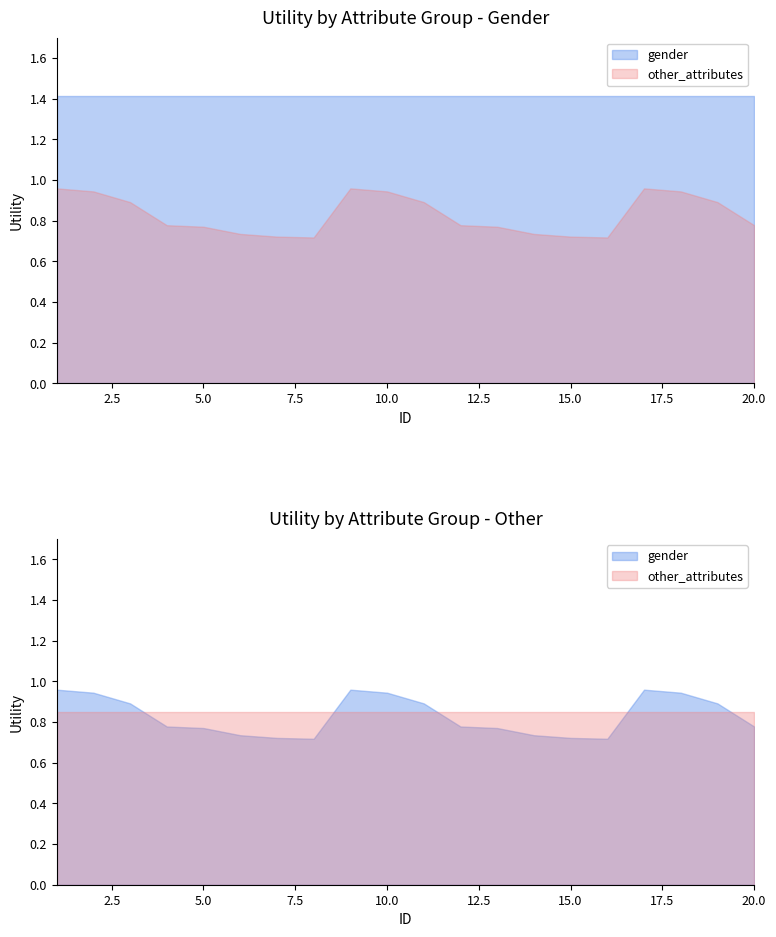

Does the chart have visible grid lines?

No